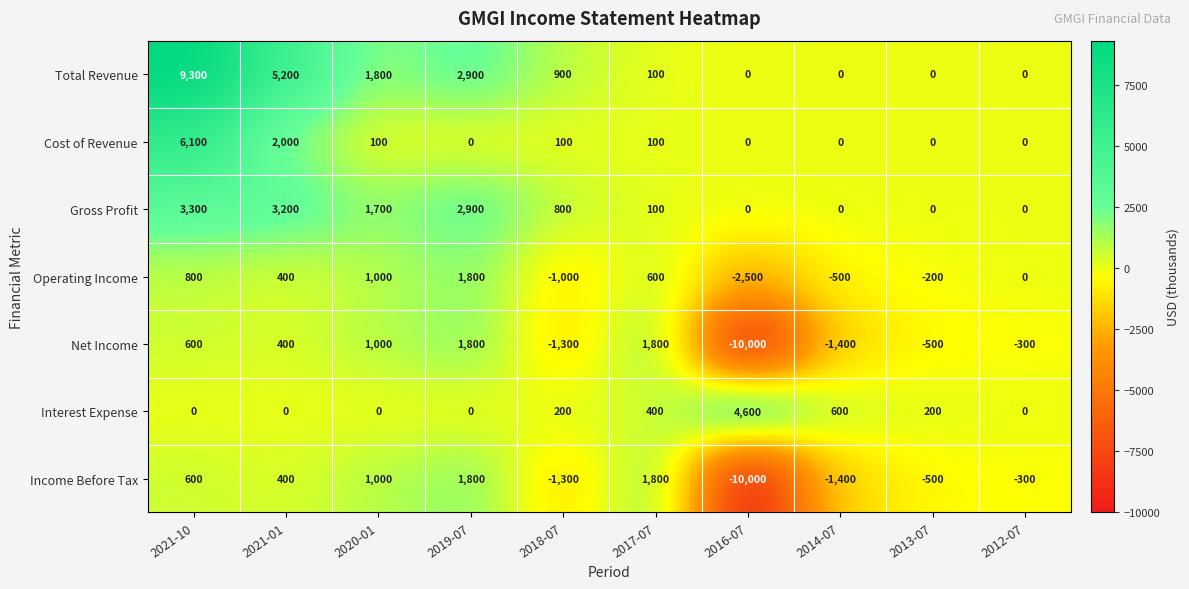

At which category is the sum across all series the highest?

2021-10